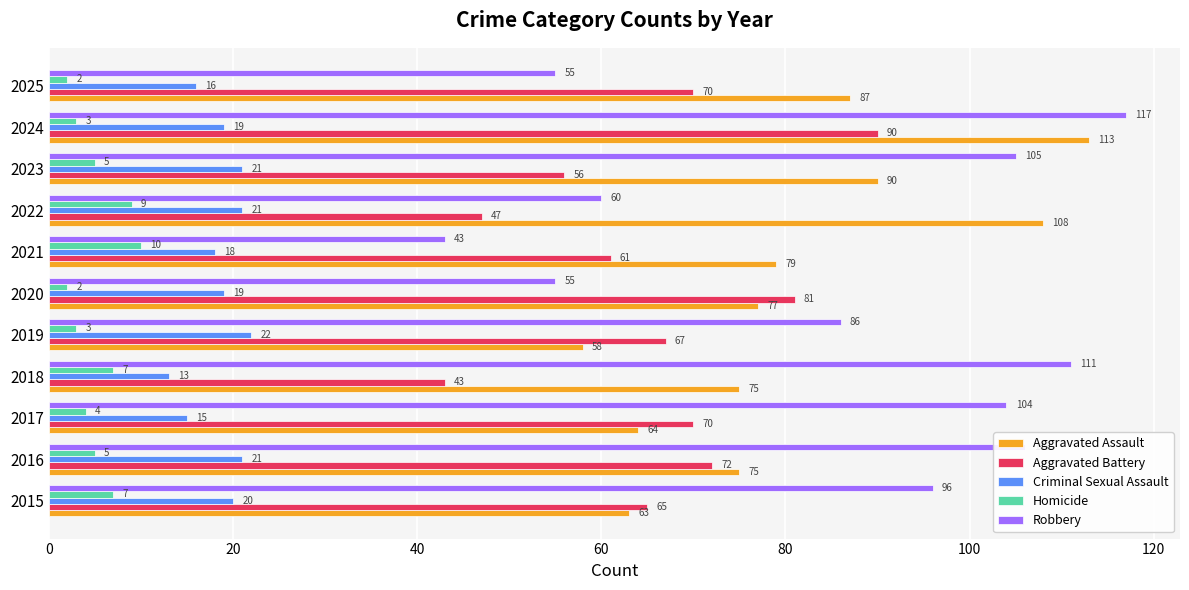

What is the difference between the maximum and minimum values in the Criminal Sexual Assault series?

9